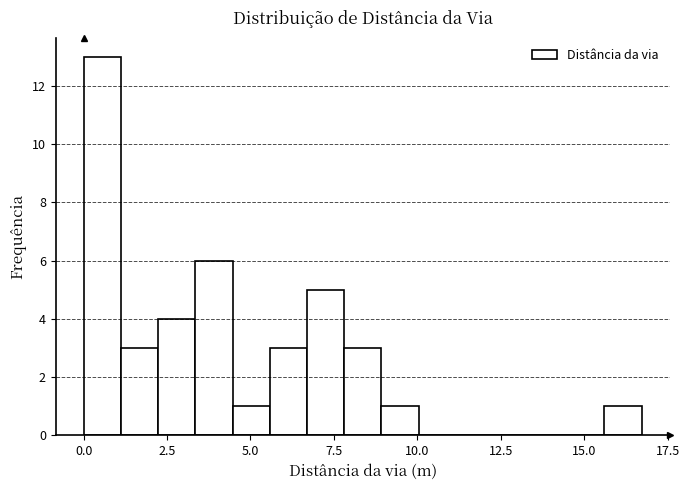

Read against the x-axis, roughly where is the centre of the tallest bar?

0.5